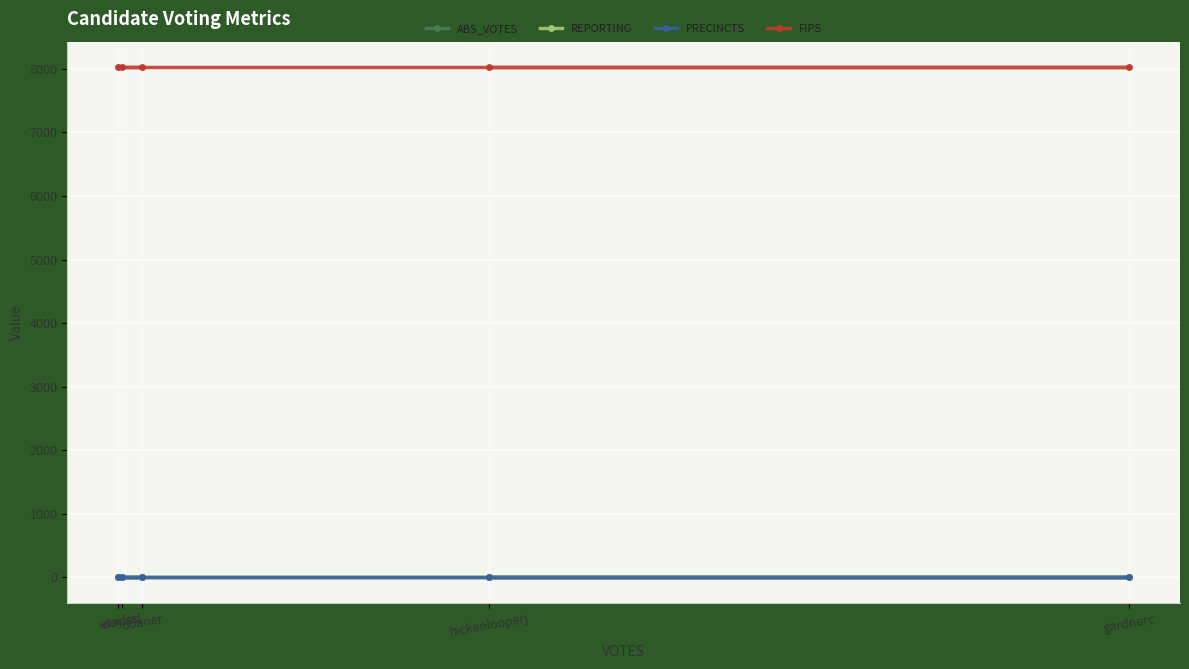

True or false: PRECINCTS and FIPS intersect in this chart.

False